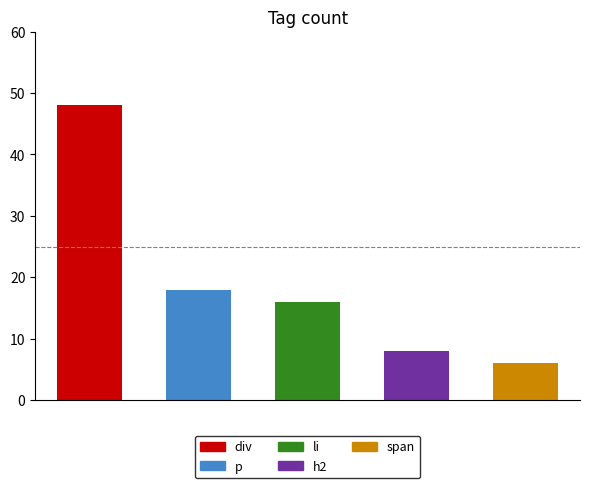

True or false: the data shows 18 at p.

True